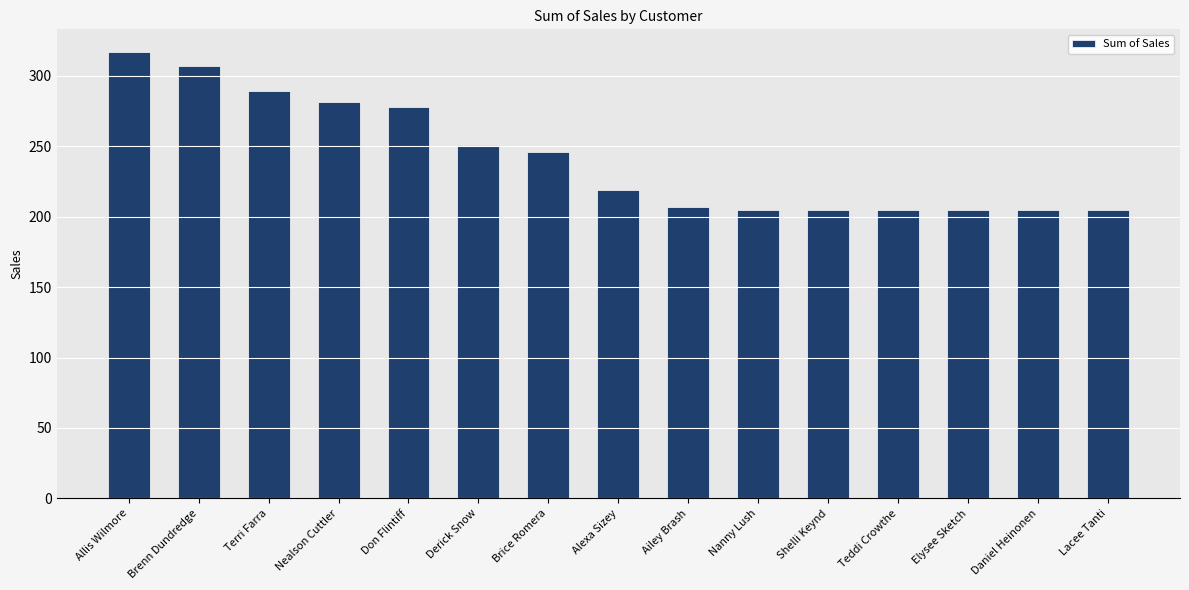

What is the smallest value displayed?

204.9